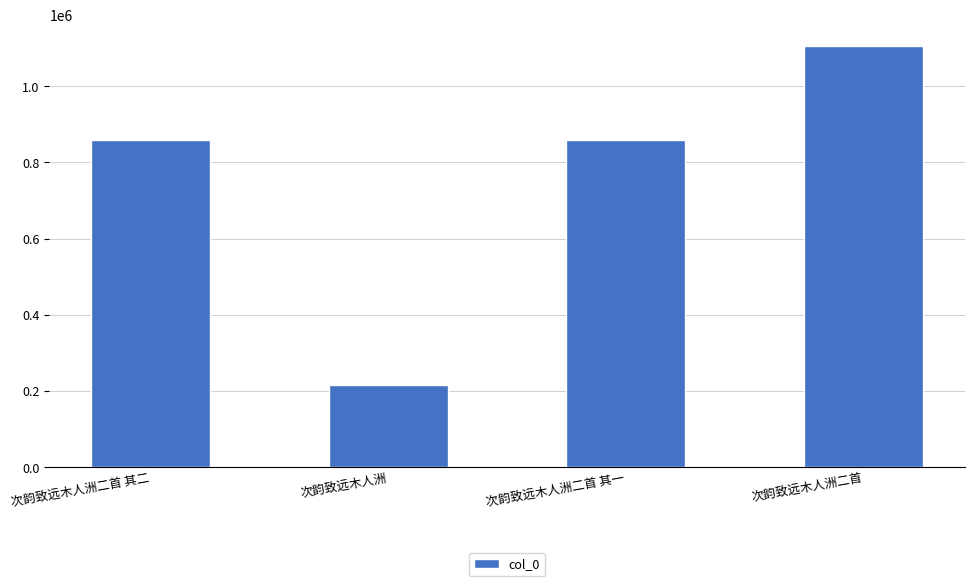

How many data points does each series have?

4